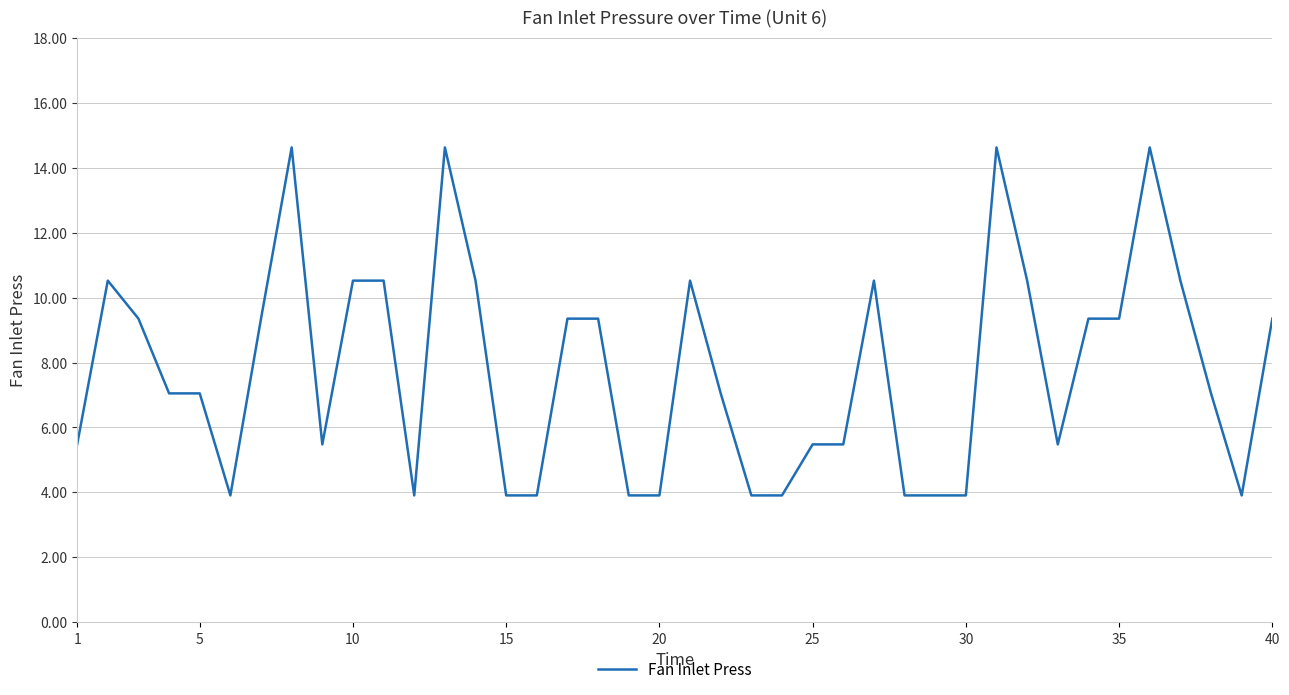

What is the greatest value displayed?

14.6